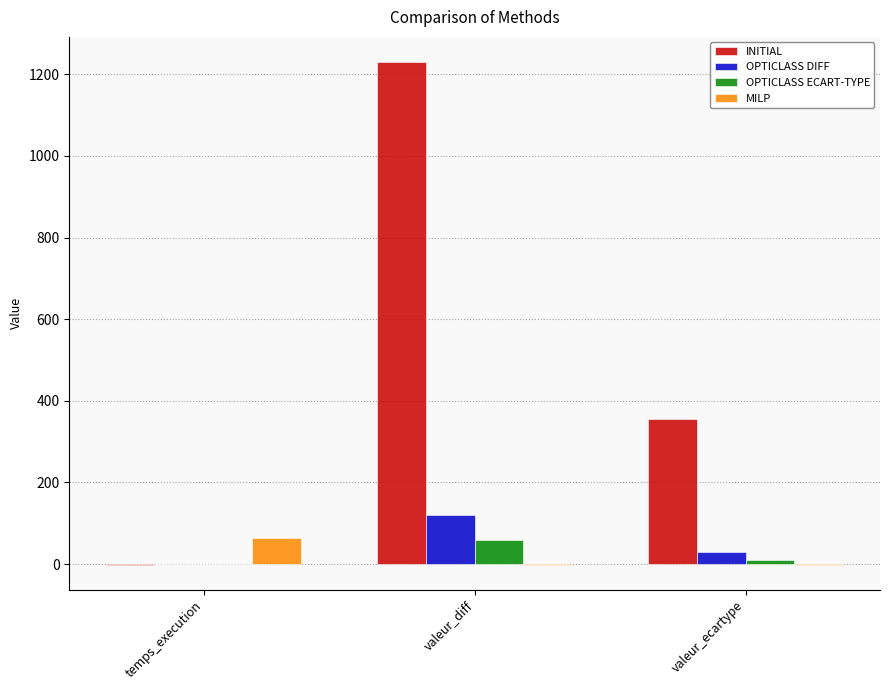

Is the value of OPTICLASS DIFF at temps_execution greater than the value of MILP at temps_execution?

No